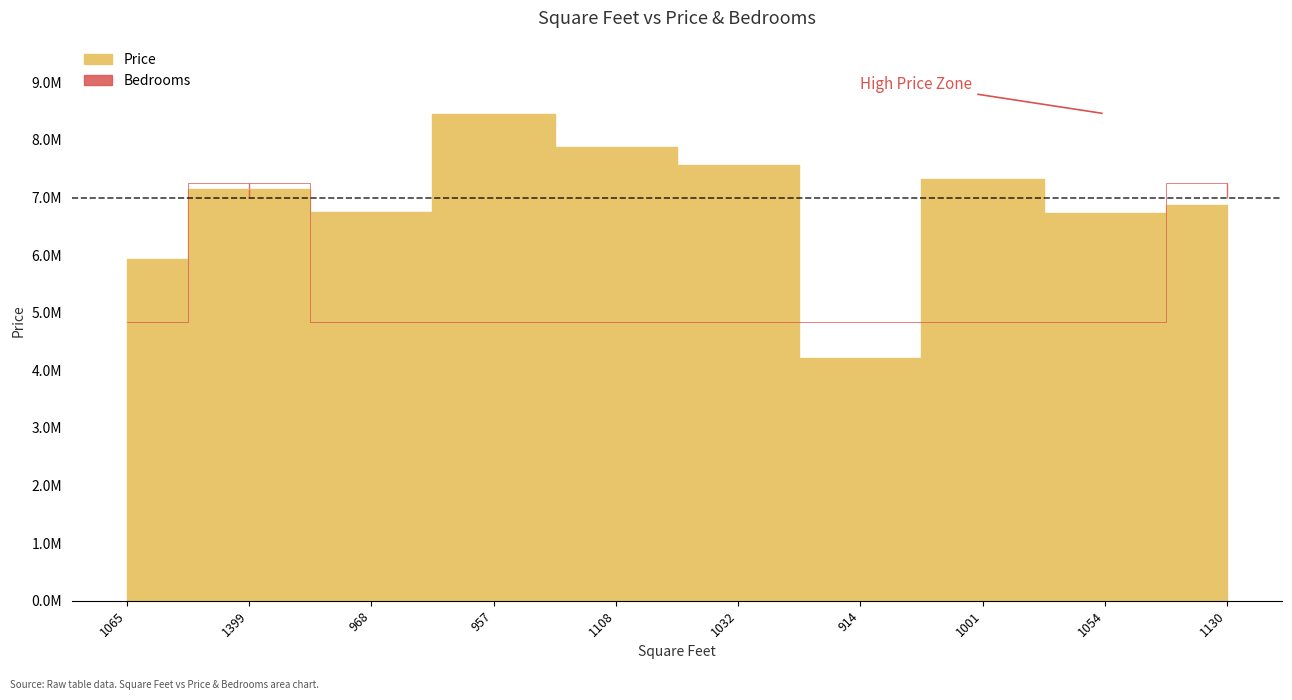

Reading left to right, extract all data points from this chart.

Price: 1065=5940000.0	1399=7150000.0	968=6750000.0	957=8455000.0	1108=7879500.0	1032=7571496.8	914=4210220.0	1001=7314450.0	1054=6737892.0	1130=6869205.0
Bedrooms: 1065=4831428.6	1399=7247142.9	968=4831428.6	957=4831428.6	1108=4831428.6	1032=4831428.6	914=4831428.6	1001=4831428.6	1054=4831428.6	1130=7247142.9